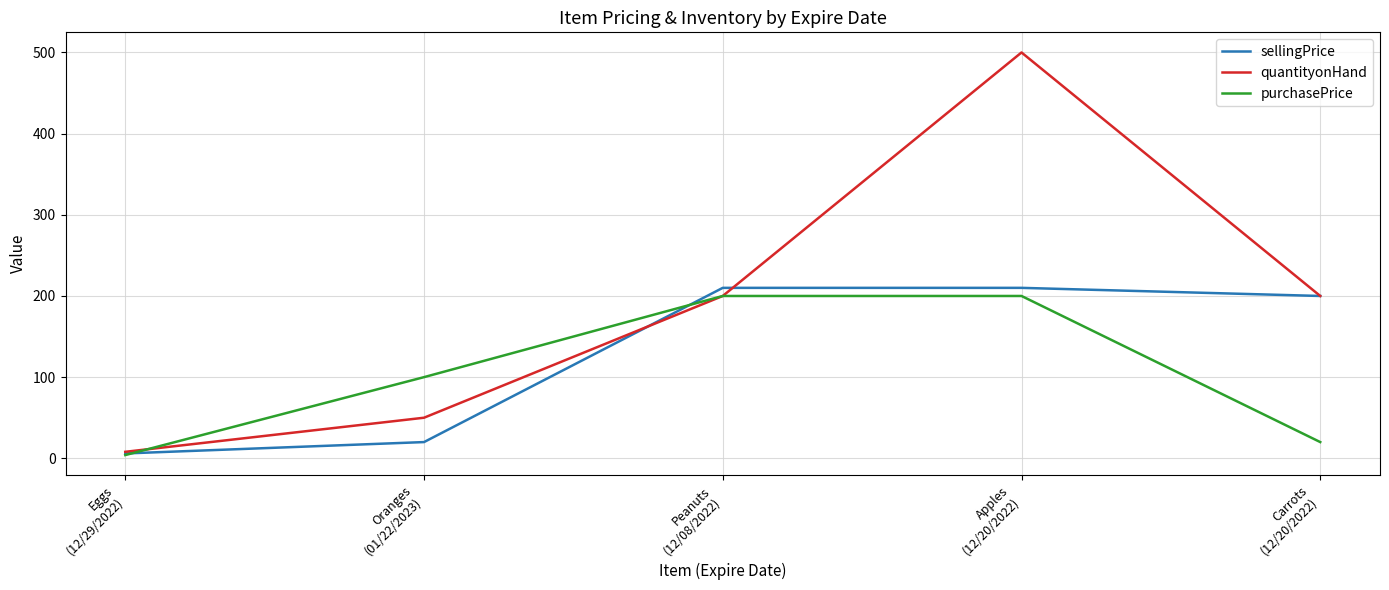

Is the value of purchasePrice at Eggs
(12/29/2022) greater than the value of sellingPrice at Carrots
(12/20/2022)?

No